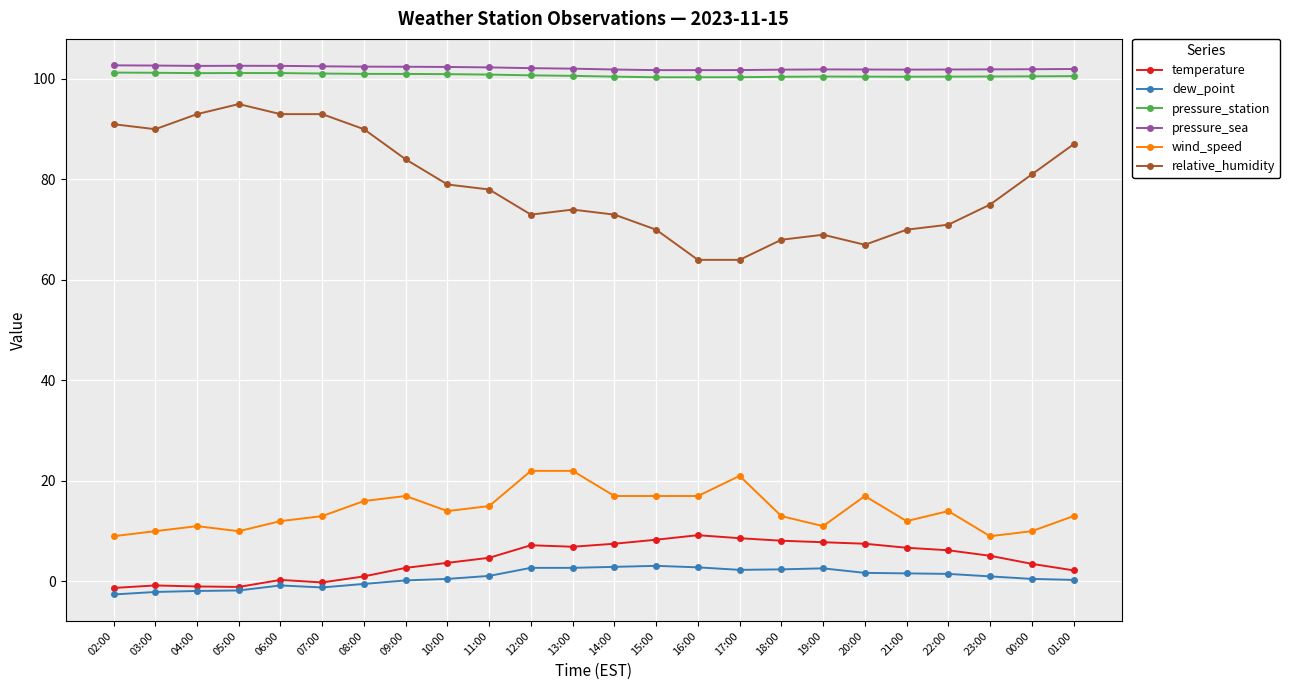

Between 05:00 and 22:00, which series saw the biggest shift?

relative_humidity